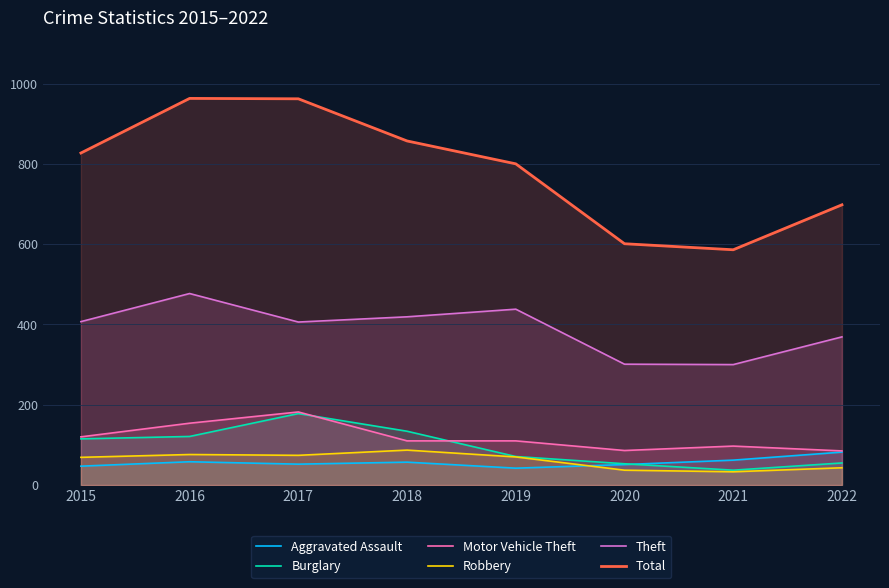

What is the value of the Total point at the 1st from the left?

827